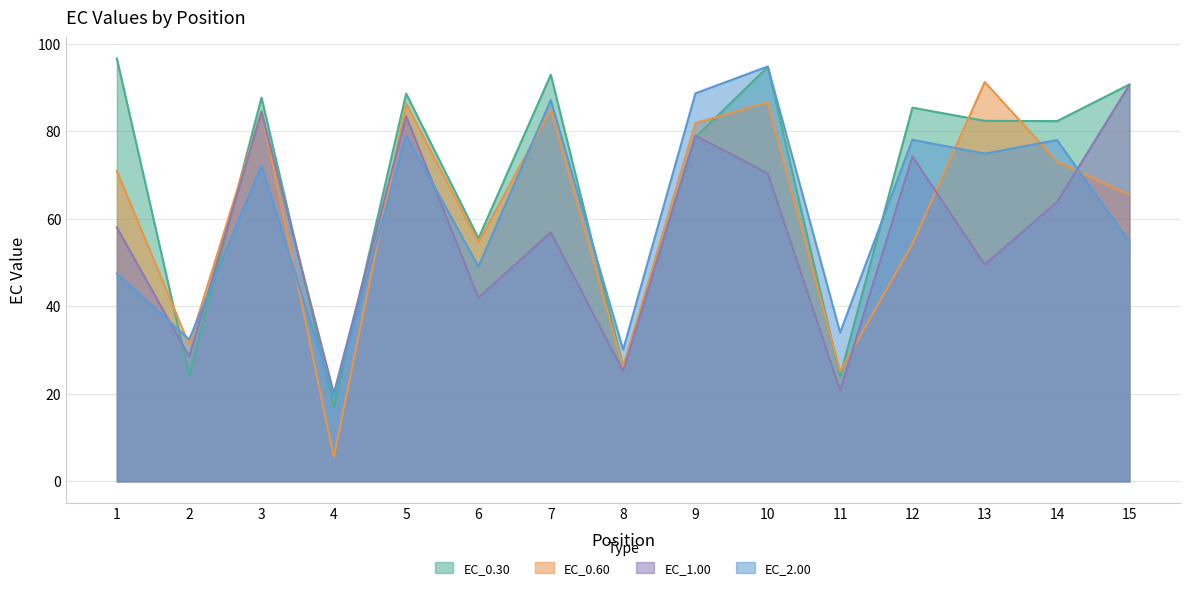

At which category is the sum across all series the highest?

10